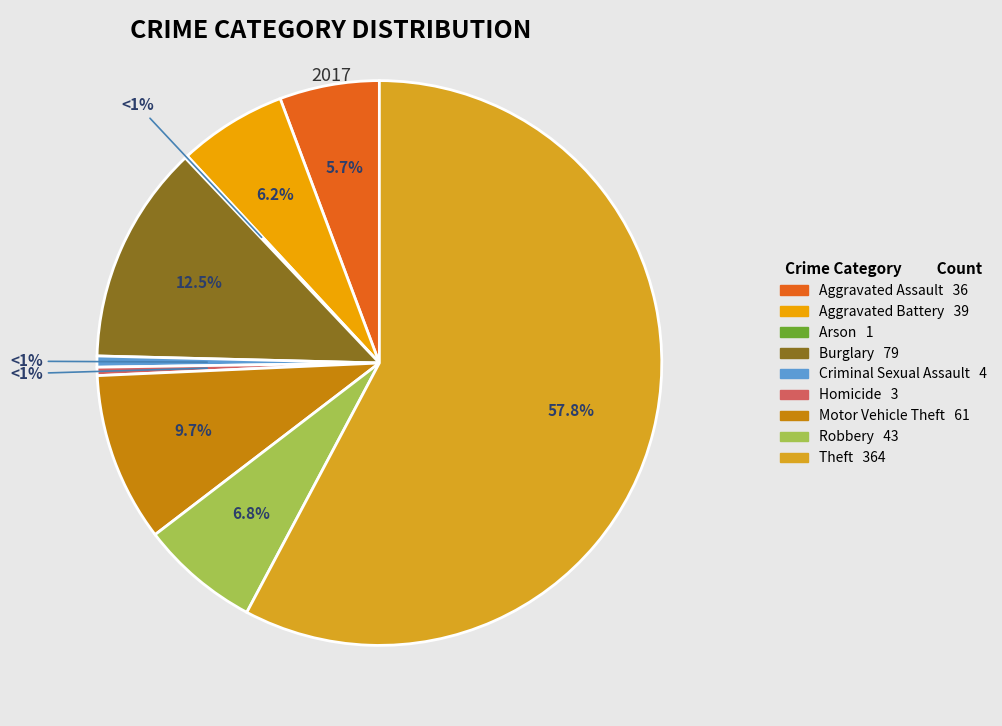

How many slices are in this pie chart?

9